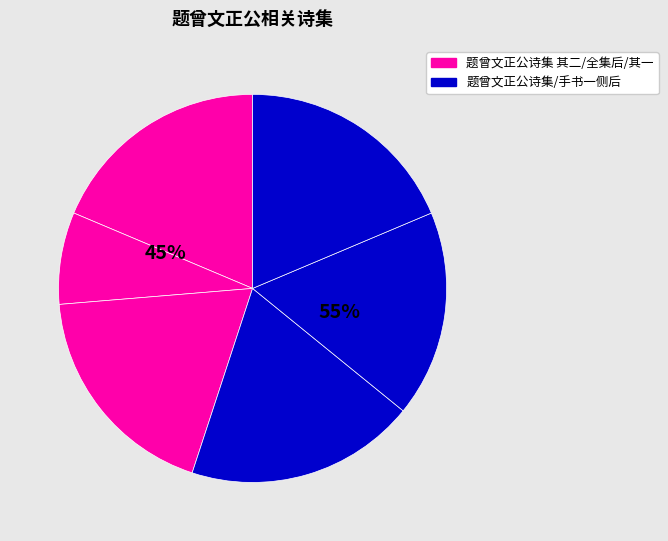

How many segments does this pie chart have?

6